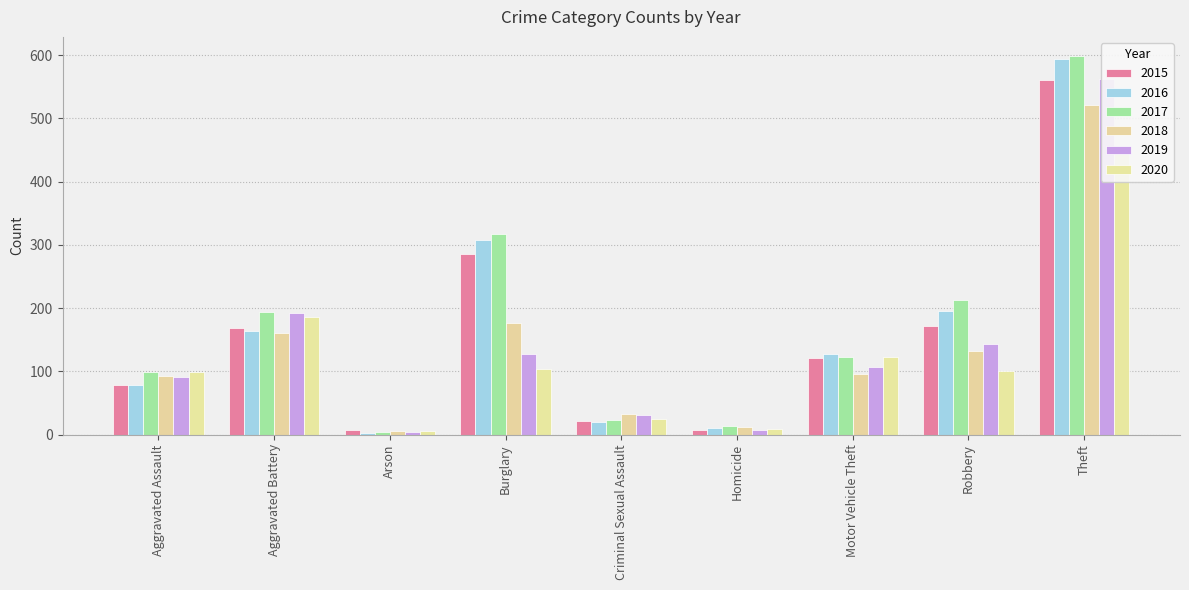

The 2015 series shows 79 at Aggravated Assault. True or false?

True